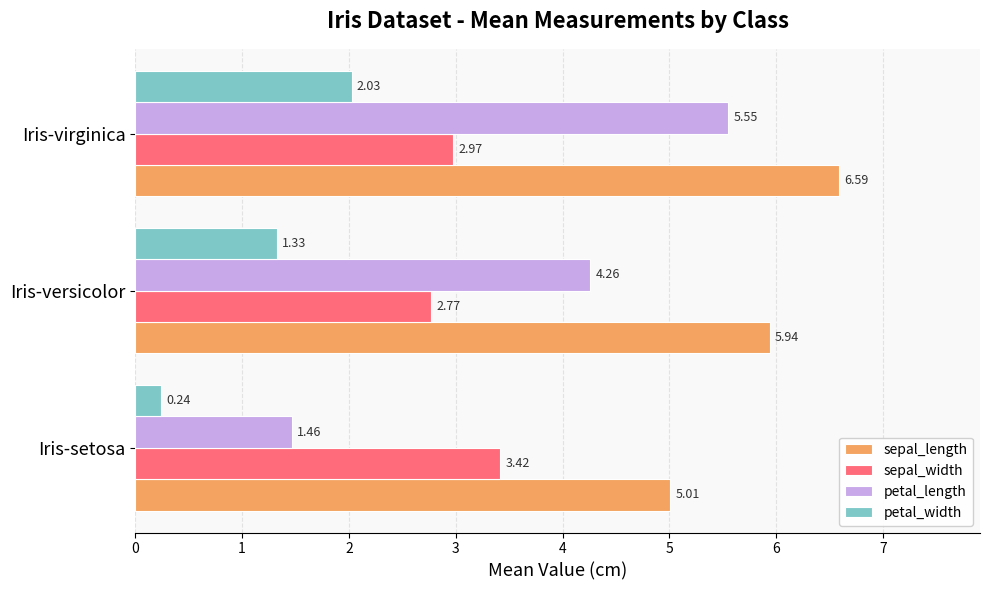

What is the average value of the sepal_width series?

3.1